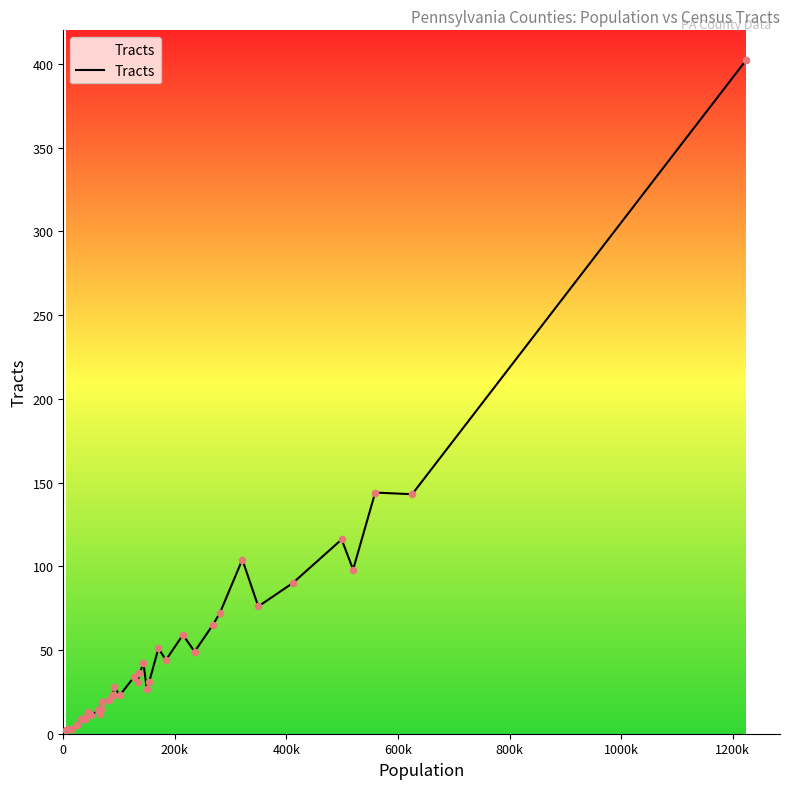

How many lines are shown in the chart?

1